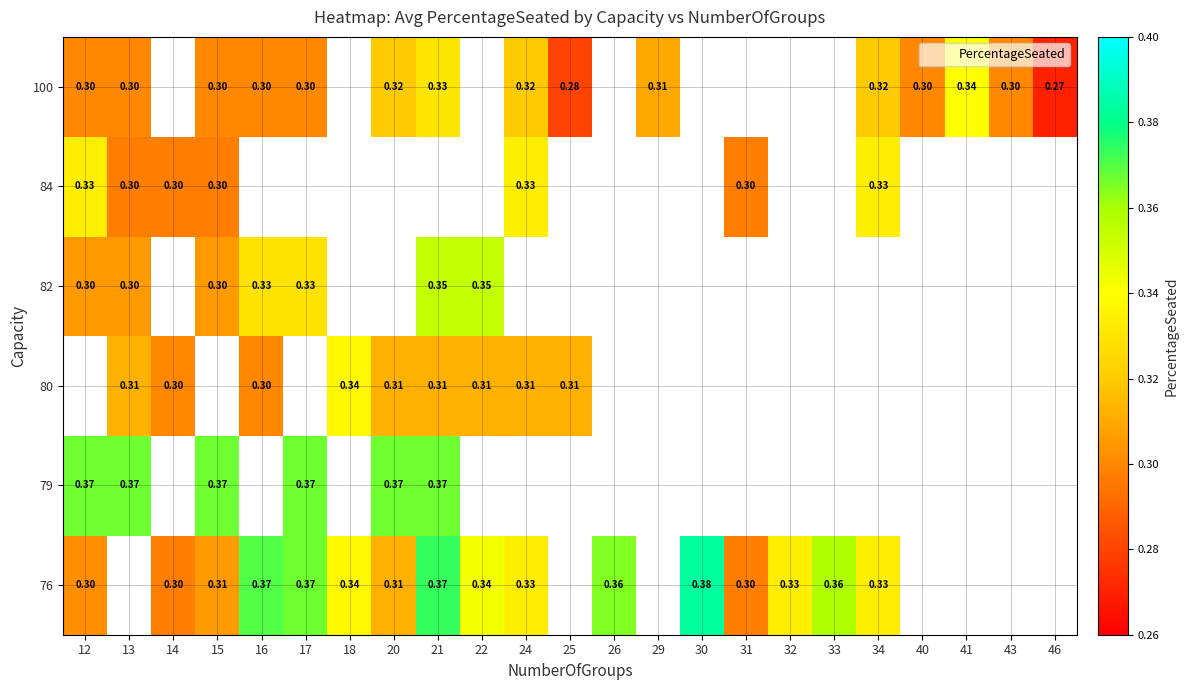

Rank the series by their maximum value, from lowest to highest.

84, 79, 80, 100, 82, 76